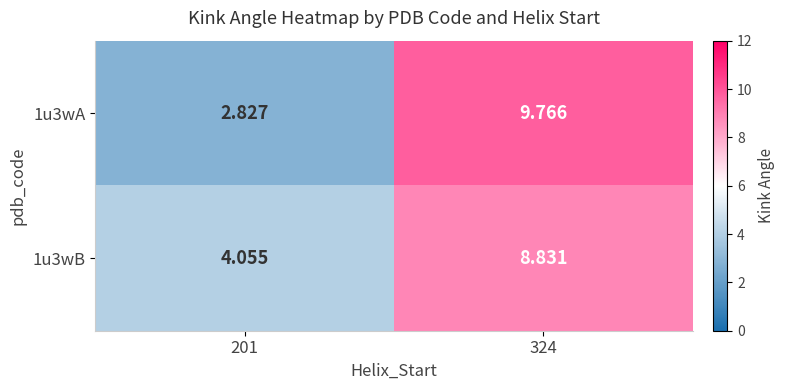

Is the value of 1u3wB at 201 greater than the value of 1u3wA at 324?

No